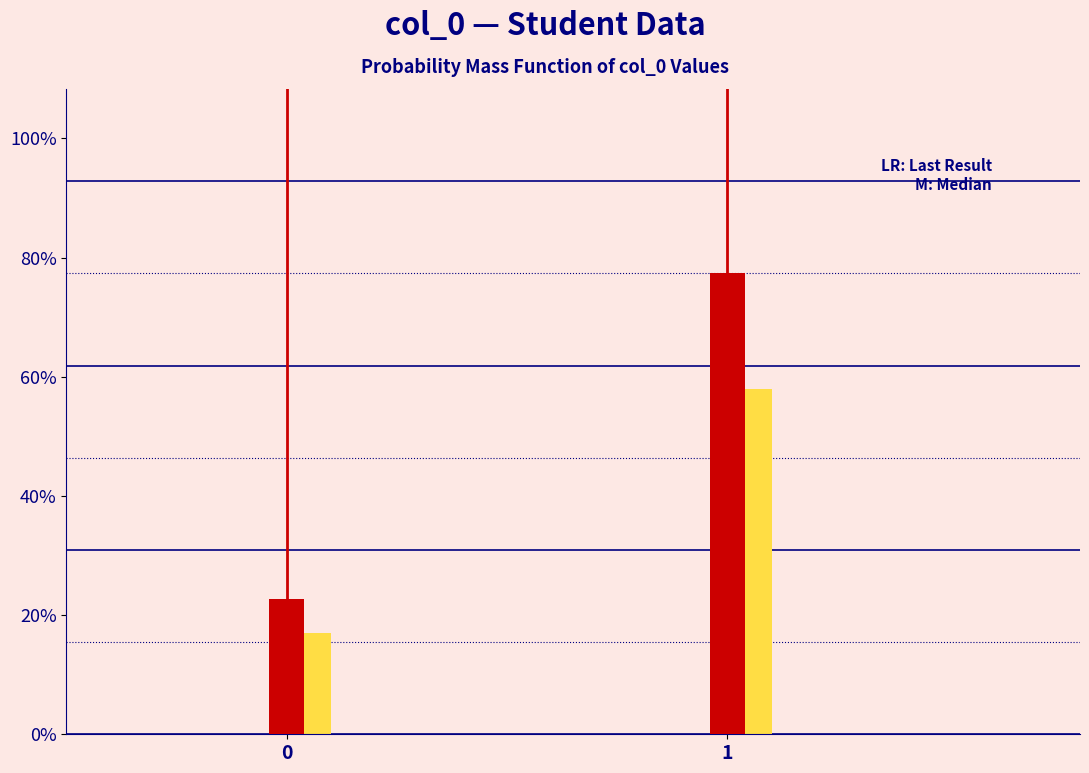

Does the chart contain any negative values?

No